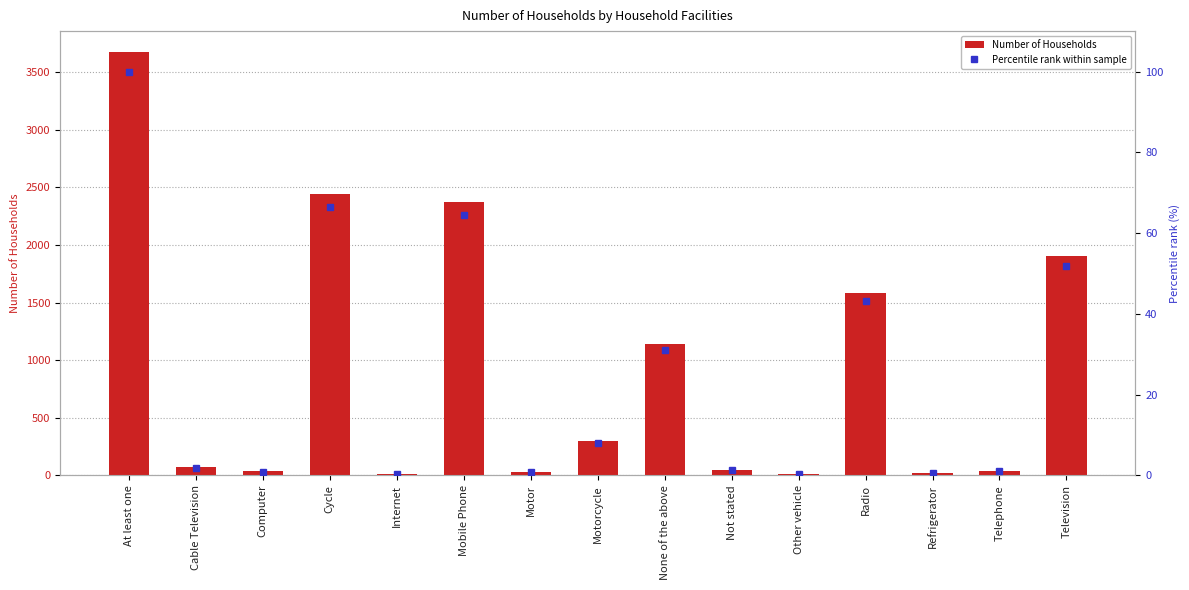

Between Television and Radio, which is larger?

Television